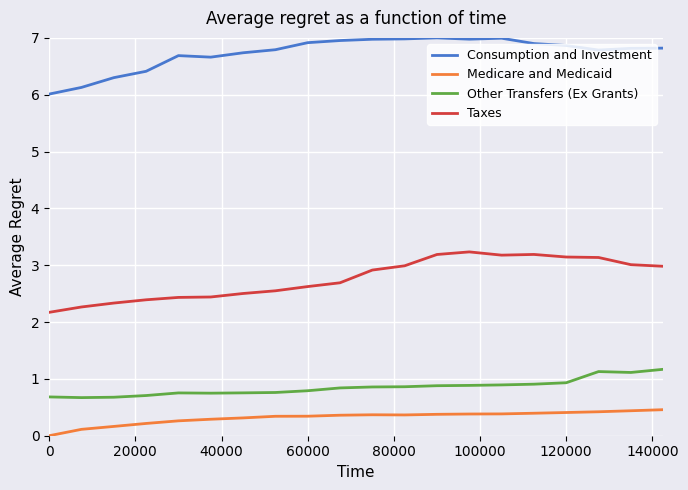

How many lines are shown in the chart?

4